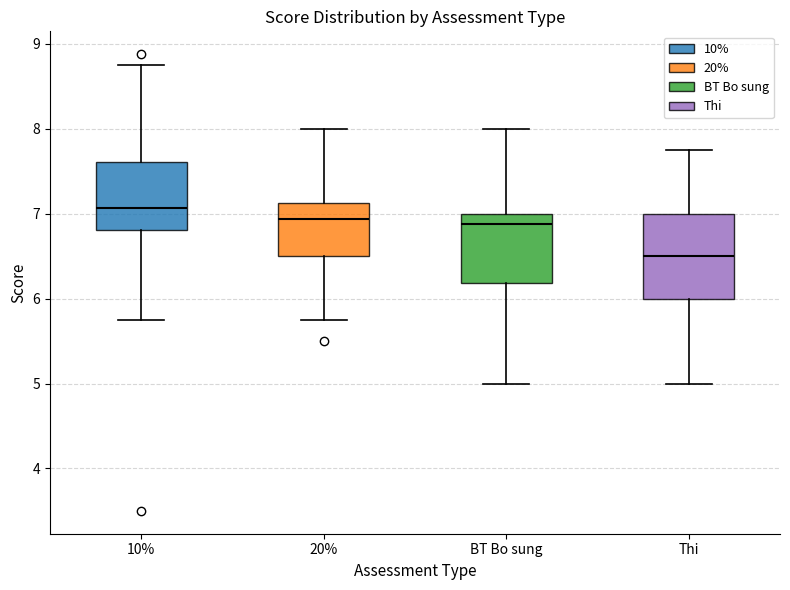

Comparing the boxes themselves (not the whiskers), which one is the tallest?

Thi